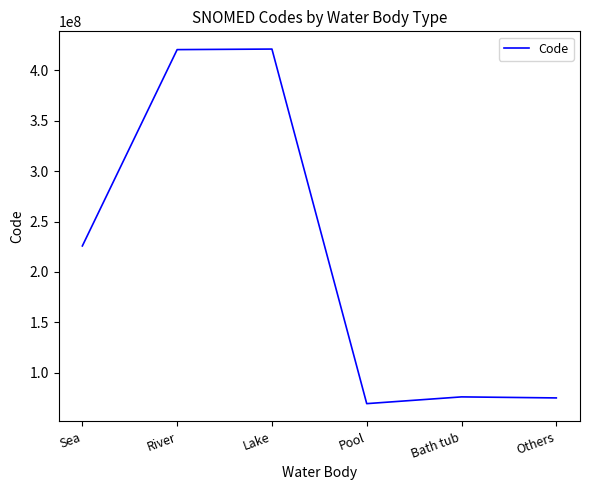

Is it true that the value at River is 627198927?

False